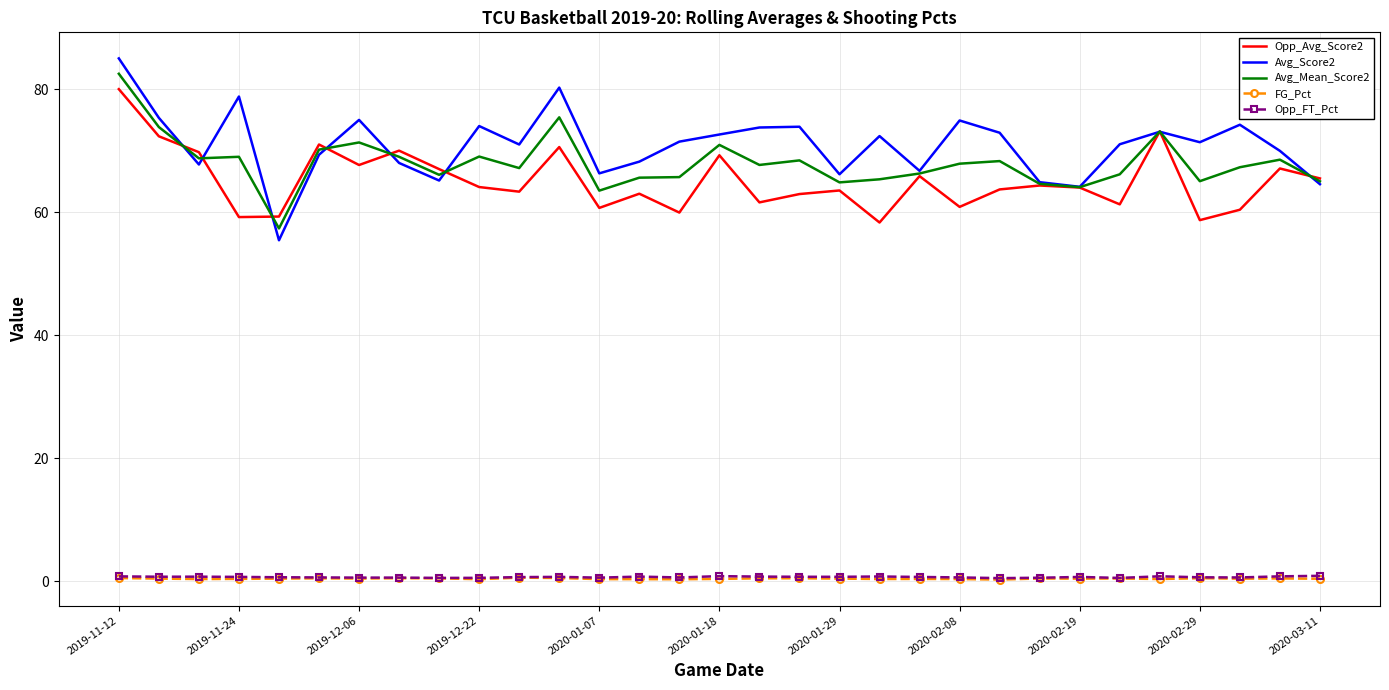

Which series has the widest spread of values?

Avg_Score2